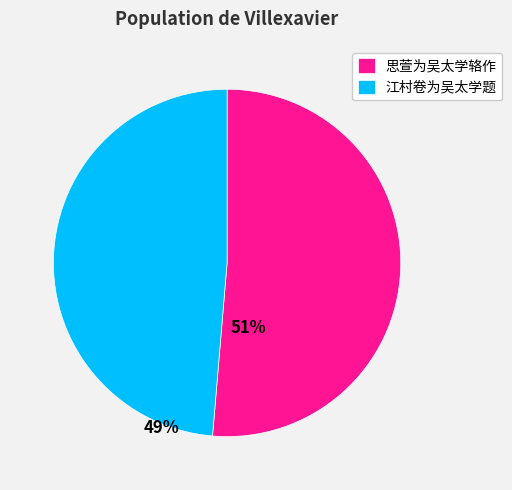

Is 思萱为吴太学辂作 the majority of the pie?

Yes